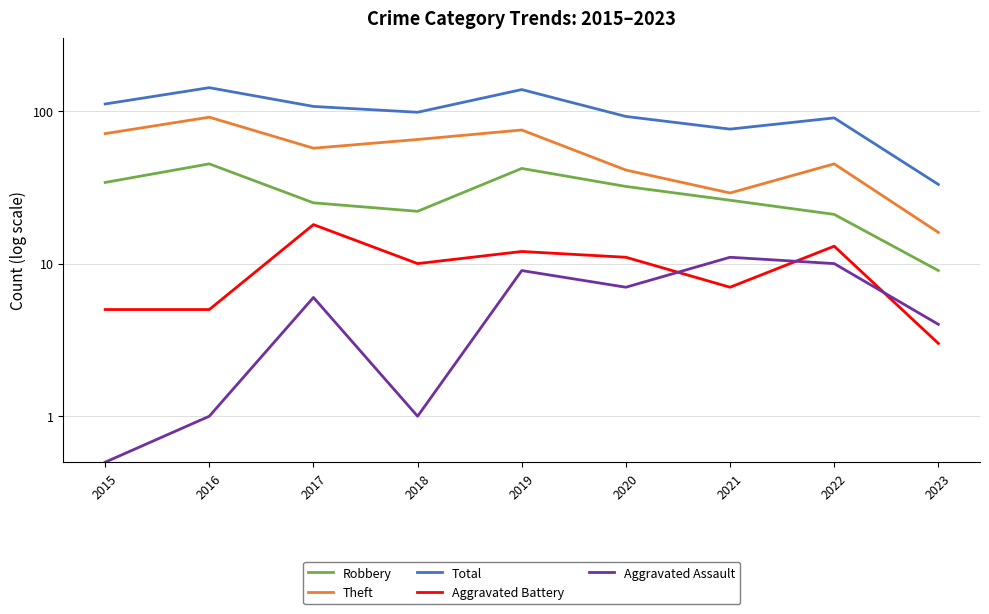

At how many categories does at least one series exceed 112?

2